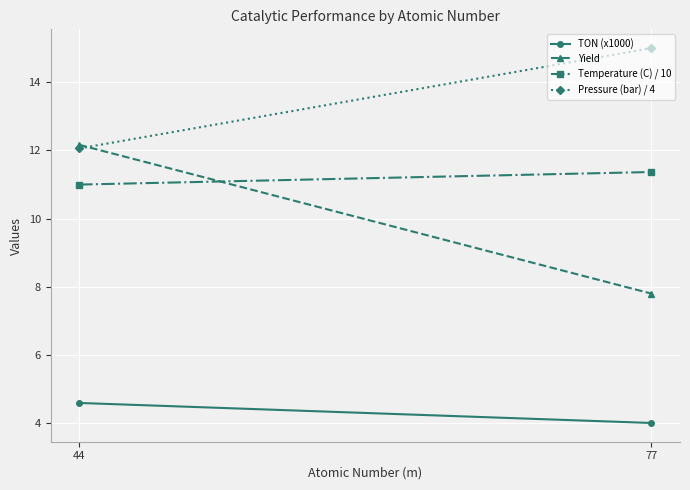

Reading left to right, list all the values displayed in this chart.

TON (x1000): 44=4.6	77=4.0
Yield: 44=12.2	77=7.8
Temperature (C) / 10: 44=11.0	77=11.4
Pressure (bar) / 4: 44=12.1	77=15.0